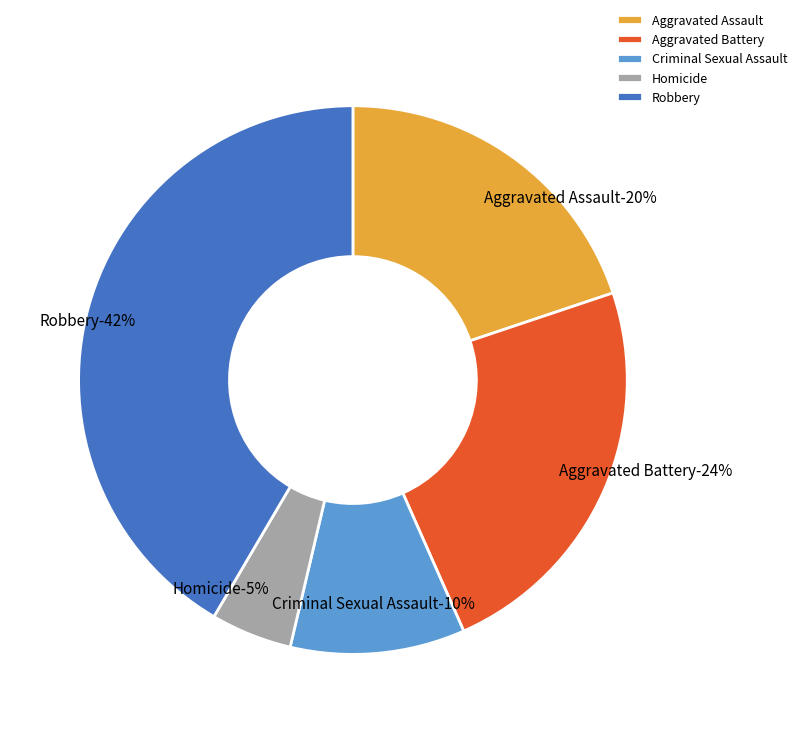

Is Robbery the majority of the pie?

No